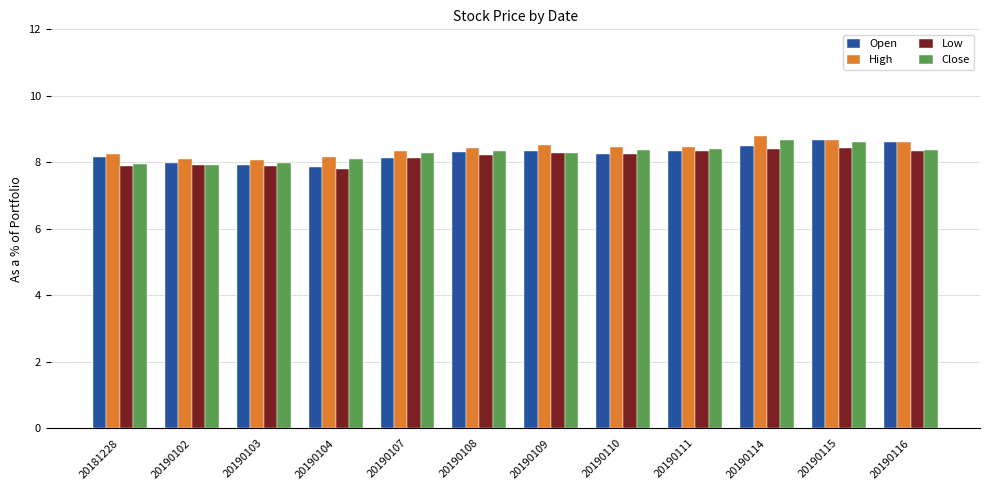

What is the average value of the Low series?

8.2